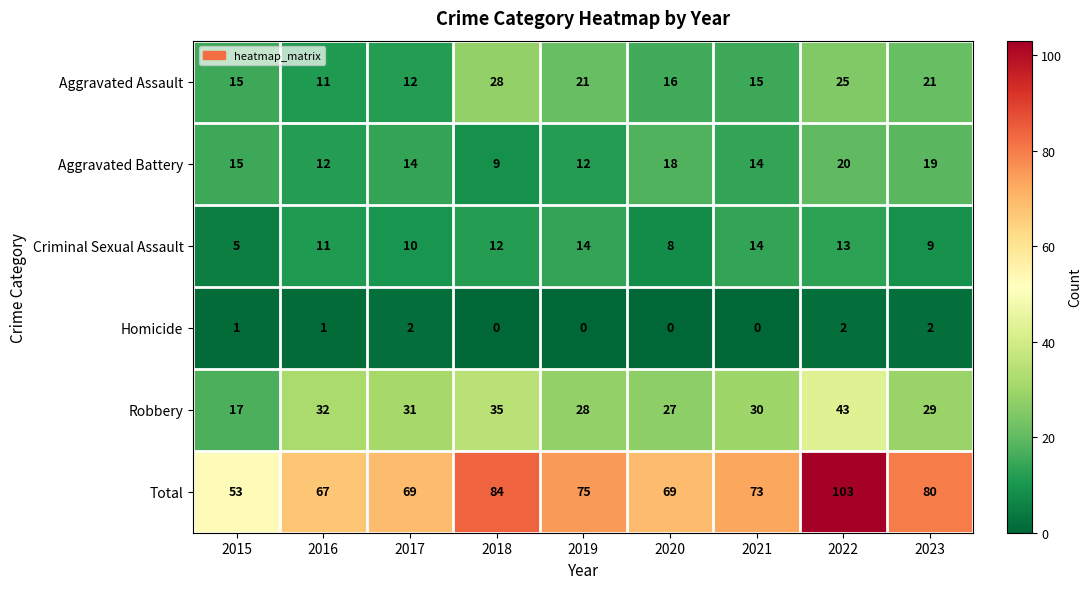

What is the spread (max minus min) of values at 2017?

67